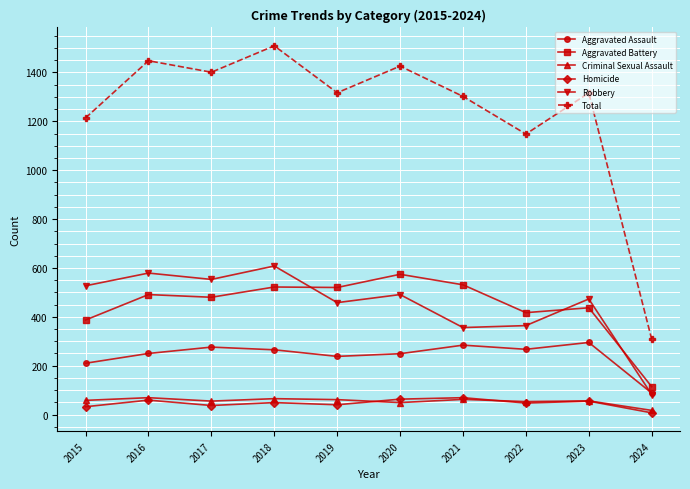

How many data points does each series have?

10